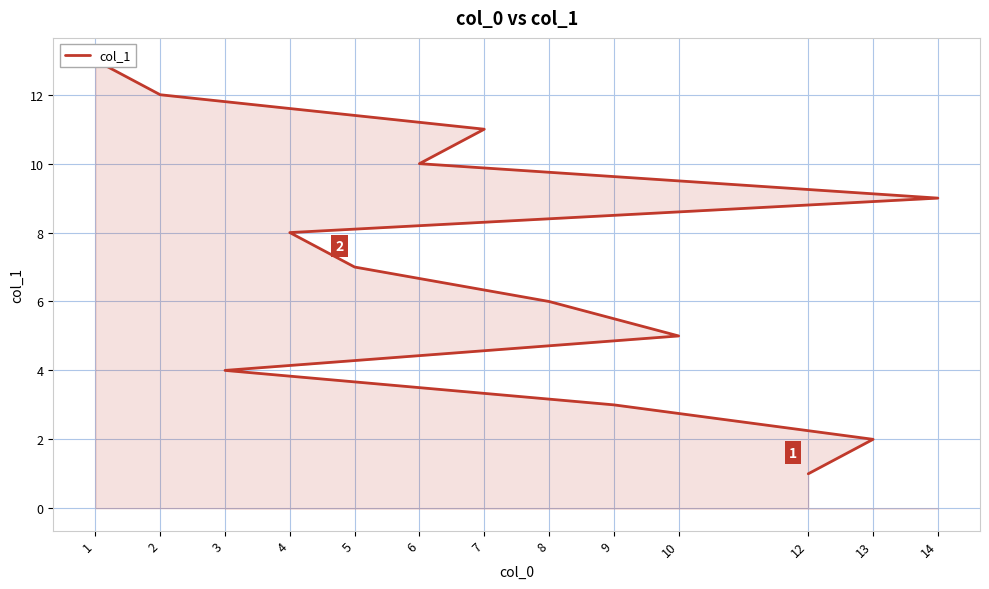

Count the number of data series in this chart.

1